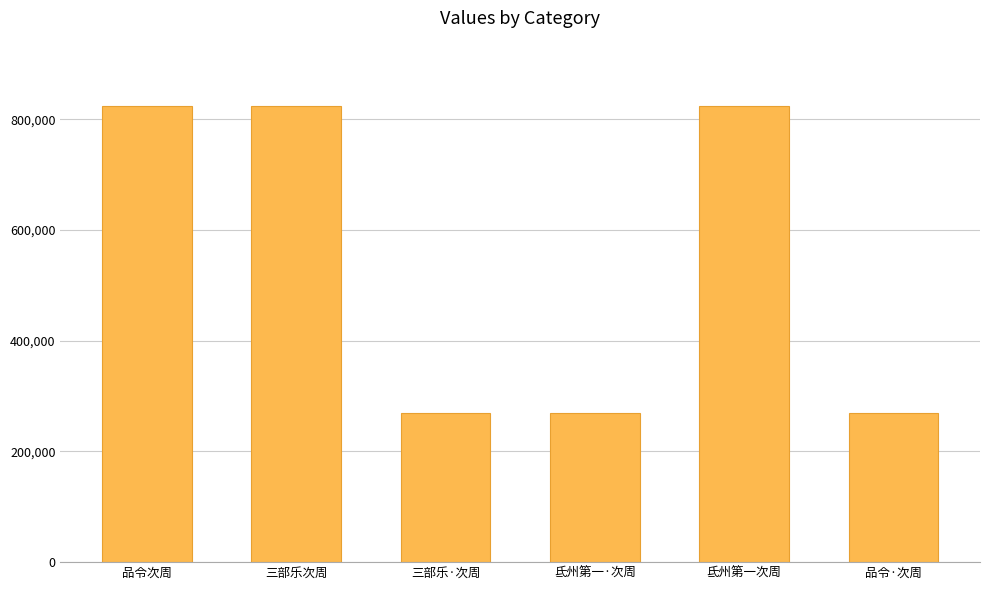

At which label does the data first exceed 823624?

品令次周